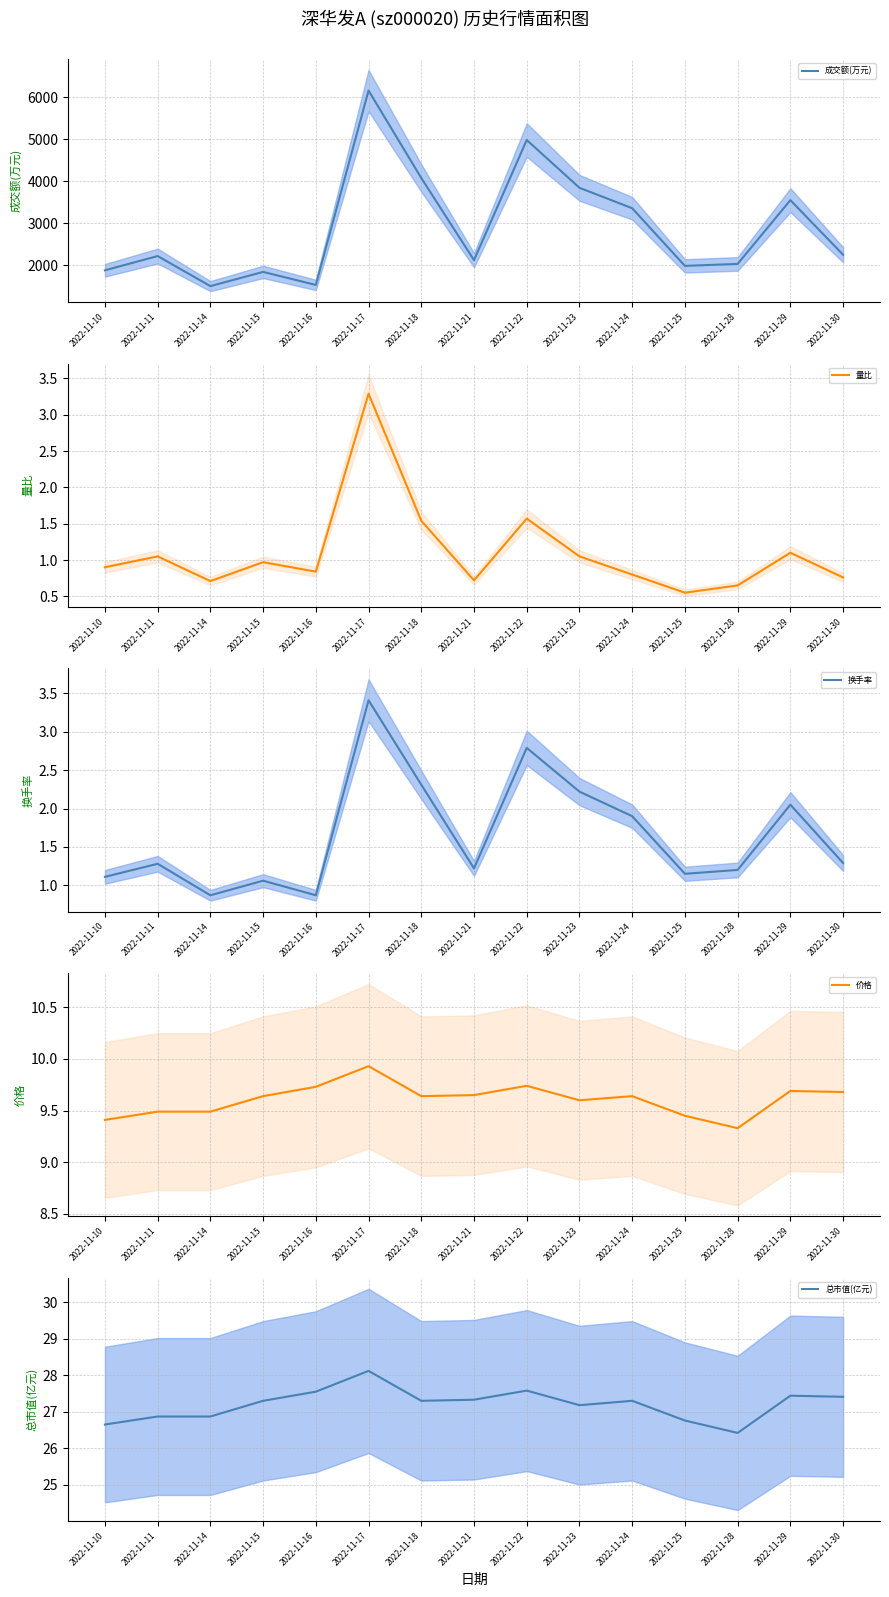

Which category has the highest value in the 价格 mean series?

2022-11-17